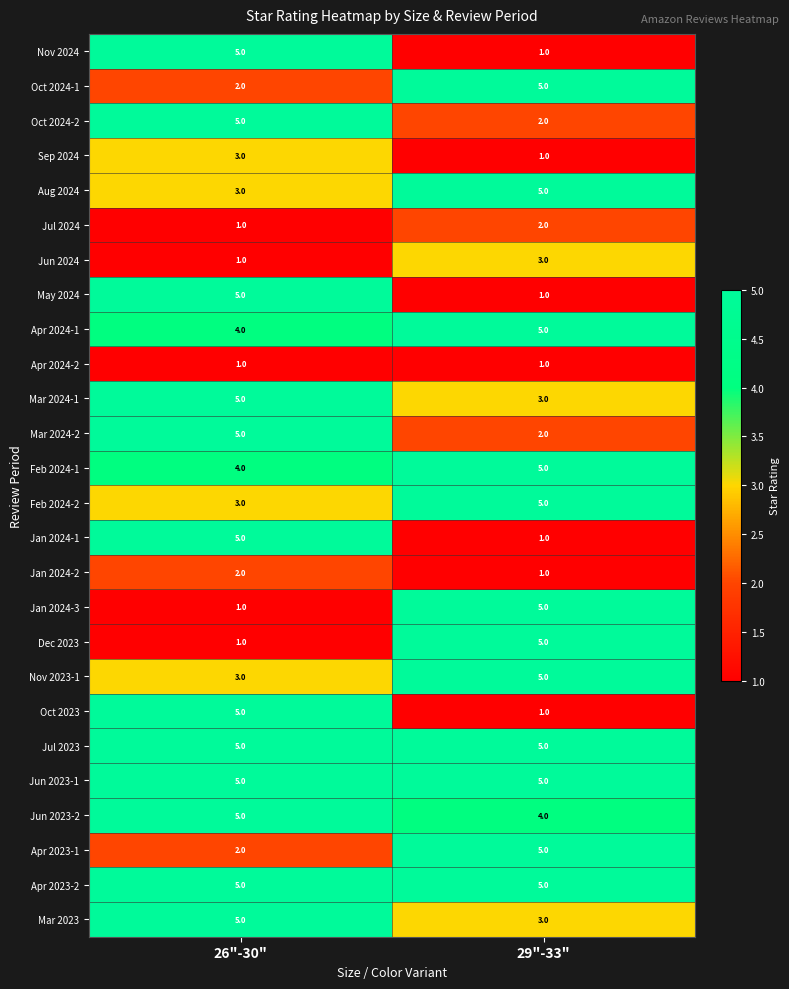

What is the spread (max minus min) of values at 29"-33"?

4